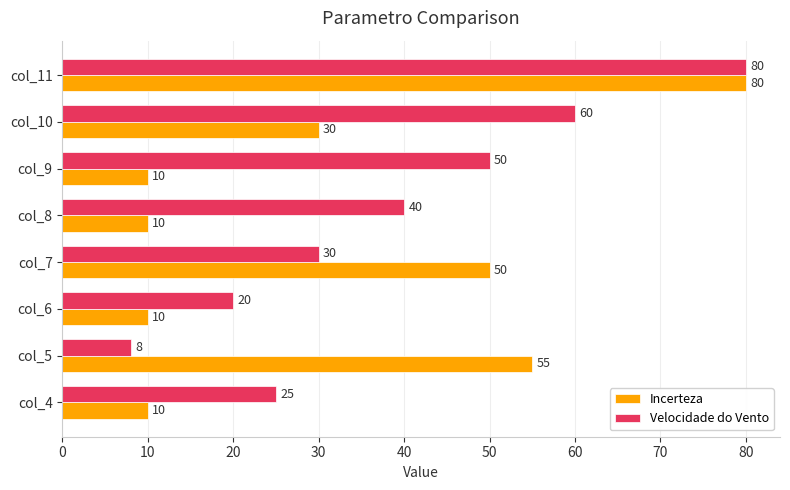

Where is Velocidade do Vento nearest to the value 44?

col_8